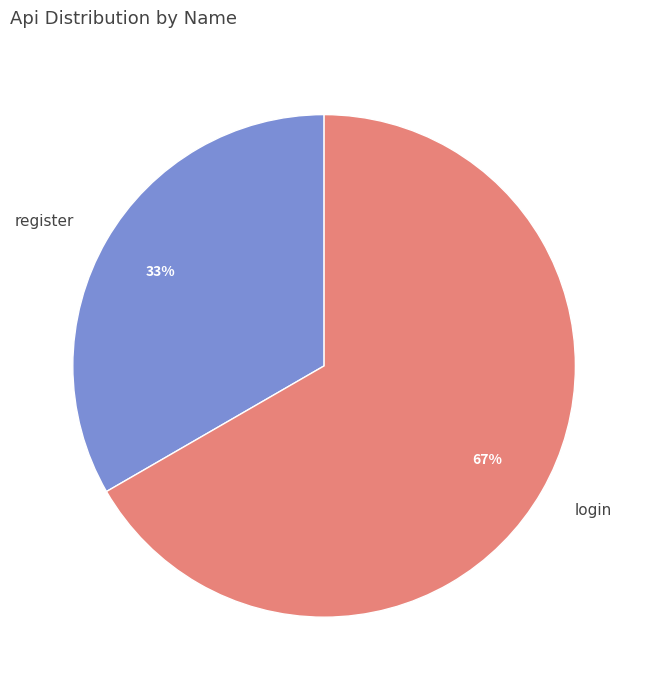

To the nearest percent, what is the average slice percentage?

50%